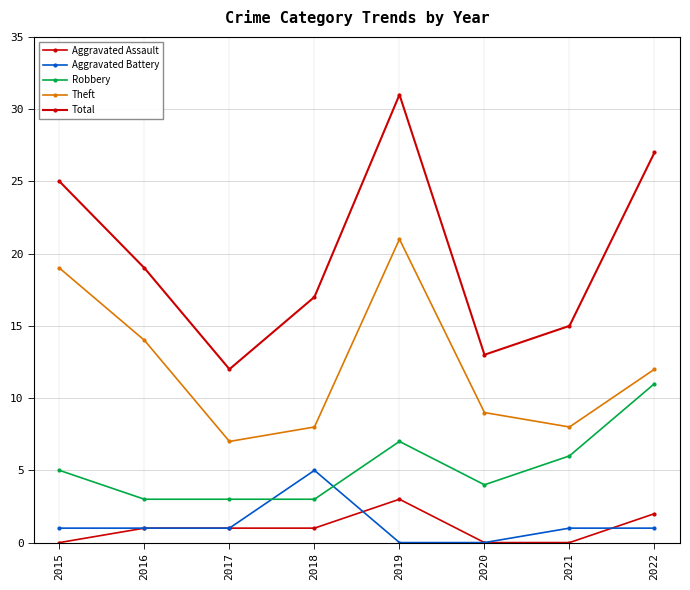

True or false: Robbery has a value of 6 at 2020.

False